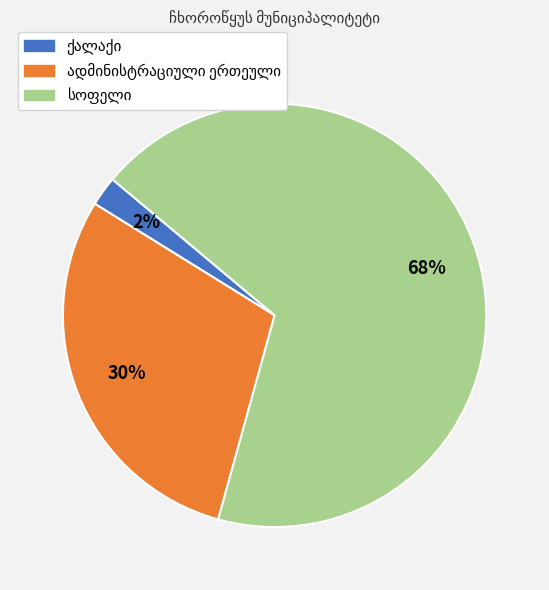

To the nearest percent, what is the average slice percentage?

33%